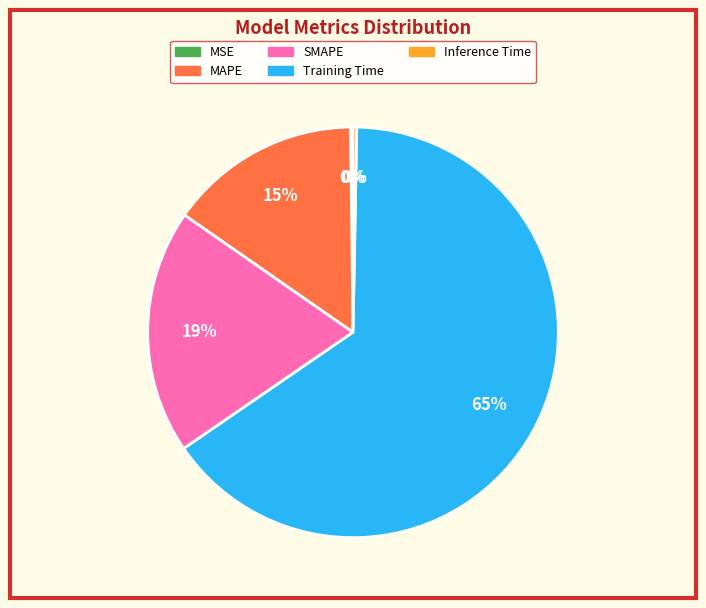

True or false: Inference Time accounts for 10% of the total.

False